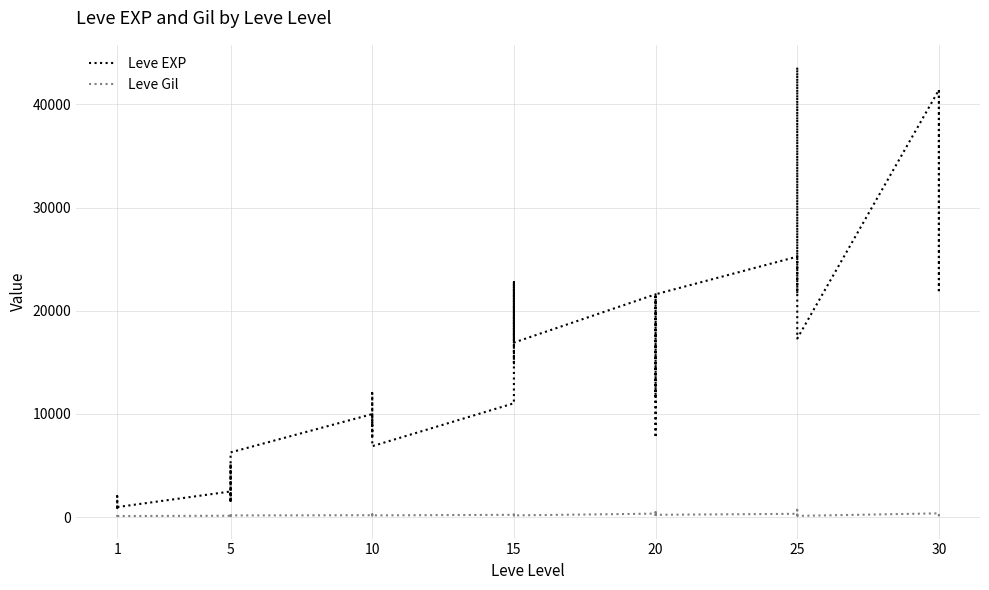

Between 15 and 30, which series saw the biggest shift?

Leve EXP